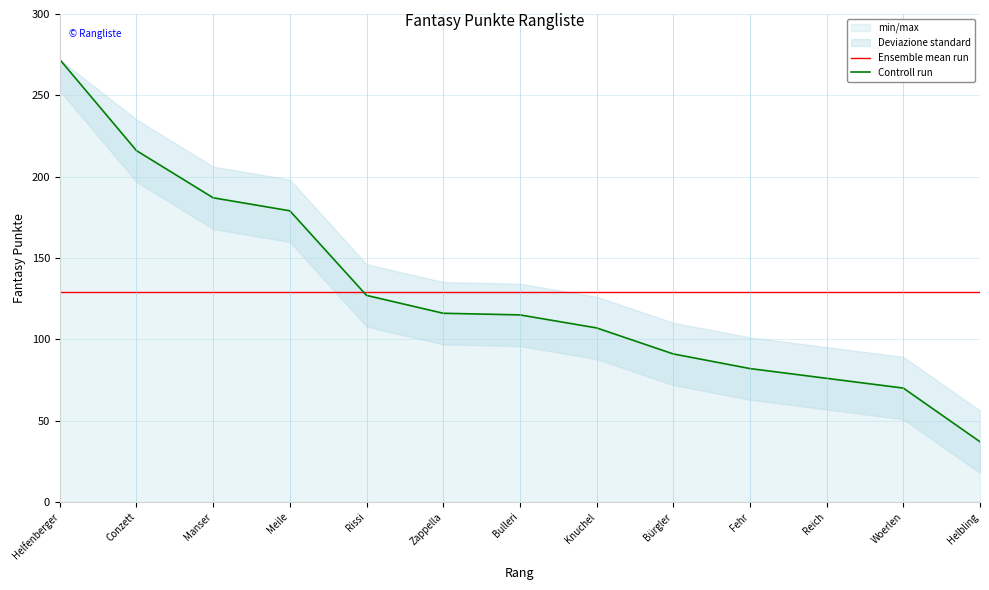

Reading left to right, transcribe all the data shown in this chart.

Ensemble mean run: Helfenberger=128.8	Conzett=128.8	Manser=128.8	Meile=128.8	Rissi=128.8	Zappella=128.8	Bulleri=128.8	Knuchel=128.8	Bürgler=128.8	Fehr=128.8	Reich=128.8	Woerlen=128.8	Helbling=128.8
Controll run: Helfenberger=272.0	Conzett=216.0	Manser=187.0	Meile=179.0	Rissi=127.0	Zappella=116.0	Bulleri=115.0	Knuchel=107.0	Bürgler=91.0	Fehr=82.0	Reich=76.0	Woerlen=70.0	Helbling=37.0